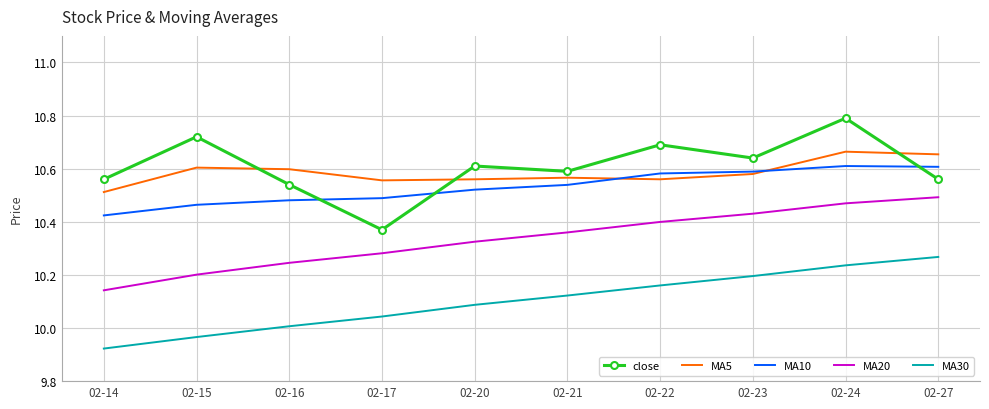

At which category is the sum across all series the highest?

02-24